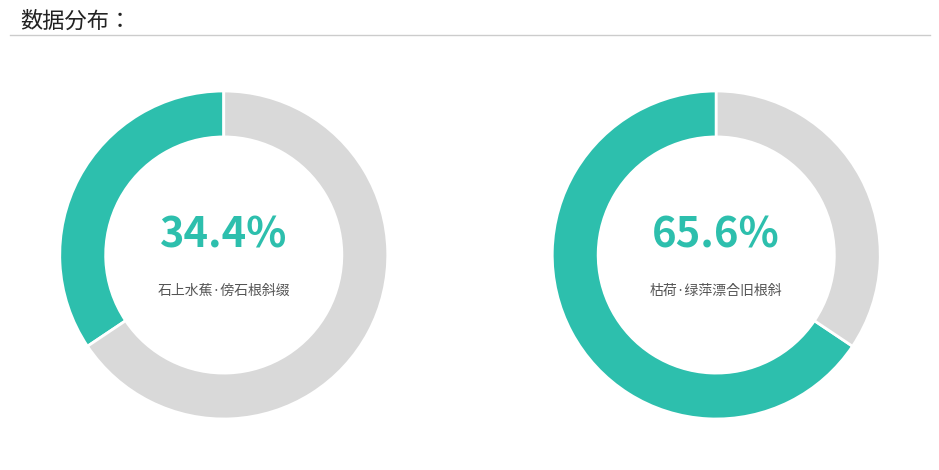

Which category has the biggest portion of the pie?

枯荷·绿萍漂合旧根斜